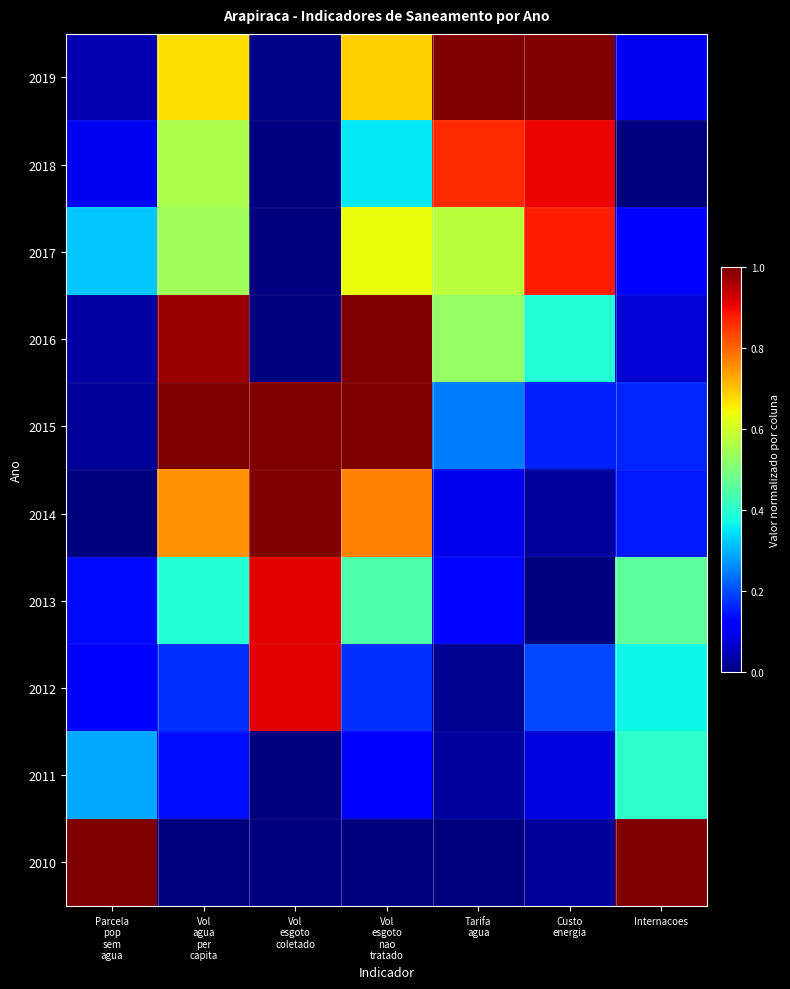

Reading left to right, transcribe all the data shown in this chart.

2019: Parcela
pop
sem
agua=0.0	Vol
agua
per
capita=0.7	Vol
esgoto
coletado=0.0	Vol
esgoto
nao
tratado=0.7	Tarifa
agua=1.0	Custo
energia=1.0	Internacoes=0.1
2018: Parcela
pop
sem
agua=0.1	Vol
agua
per
capita=0.6	Vol
esgoto
coletado=0.0	Vol
esgoto
nao
tratado=0.4	Tarifa
agua=0.9	Custo
energia=0.9	Internacoes=0.0
2017: Parcela
pop
sem
agua=0.3	Vol
agua
per
capita=0.5	Vol
esgoto
coletado=0.0	Vol
esgoto
nao
tratado=0.6	Tarifa
agua=0.6	Custo
energia=0.9	Internacoes=0.1
2016: Parcela
pop
sem
agua=0.0	Vol
agua
per
capita=1.0	Vol
esgoto
coletado=0.0	Vol
esgoto
nao
tratado=1.0	Tarifa
agua=0.5	Custo
energia=0.4	Internacoes=0.1
2015: Parcela
pop
sem
agua=0.0	Vol
agua
per
capita=1.0	Vol
esgoto
coletado=1.0	Vol
esgoto
nao
tratado=1.0	Tarifa
agua=0.2	Custo
energia=0.2	Internacoes=0.2
2014: Parcela
pop
sem
agua=0.0	Vol
agua
per
capita=0.8	Vol
esgoto
coletado=1.0	Vol
esgoto
nao
tratado=0.8	Tarifa
agua=0.1	Custo
energia=0.0	Internacoes=0.2
2013: Parcela
pop
sem
agua=0.1	Vol
agua
per
capita=0.4	Vol
esgoto
coletado=0.9	Vol
esgoto
nao
tratado=0.4	Tarifa
agua=0.1	Custo
energia=0.0	Internacoes=0.5
2012: Parcela
pop
sem
agua=0.1	Vol
agua
per
capita=0.2	Vol
esgoto
coletado=0.9	Vol
esgoto
nao
tratado=0.2	Tarifa
agua=0.0	Custo
energia=0.2	Internacoes=0.4
2011: Parcela
pop
sem
agua=0.3	Vol
agua
per
capita=0.1	Vol
esgoto
coletado=0.0	Vol
esgoto
nao
tratado=0.1	Tarifa
agua=0.0	Custo
energia=0.1	Internacoes=0.4
2010: Parcela
pop
sem
agua=1.0	Vol
agua
per
capita=0.0	Vol
esgoto
coletado=0.0	Vol
esgoto
nao
tratado=0.0	Tarifa
agua=0.0	Custo
energia=0.0	Internacoes=1.0